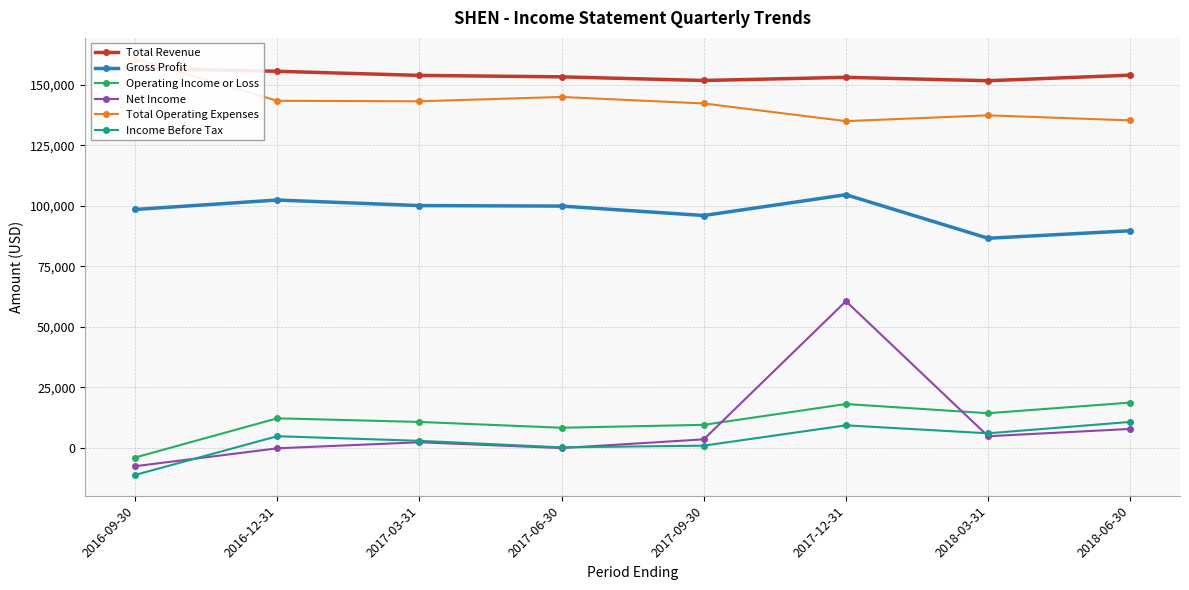

How many interior local peaks does the Total Revenue series have?

1